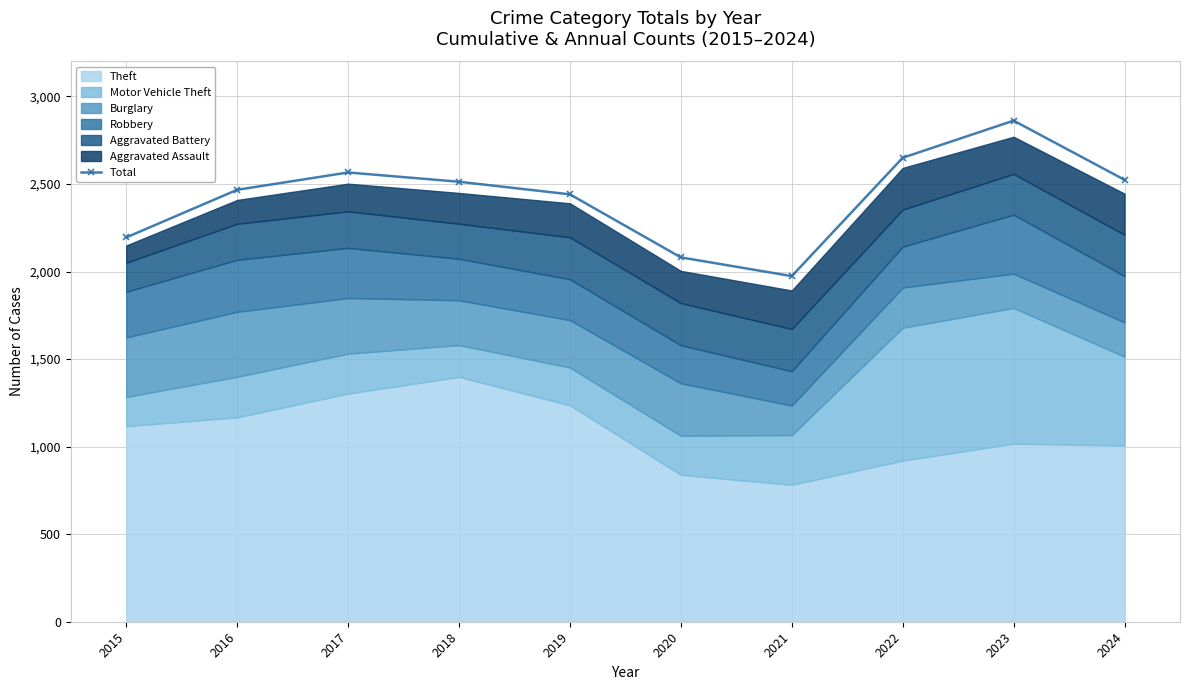

List the labels in order of value, largest first.

2023, 2022, 2017, 2024, 2018, 2016, 2019, 2015, 2020, 2021